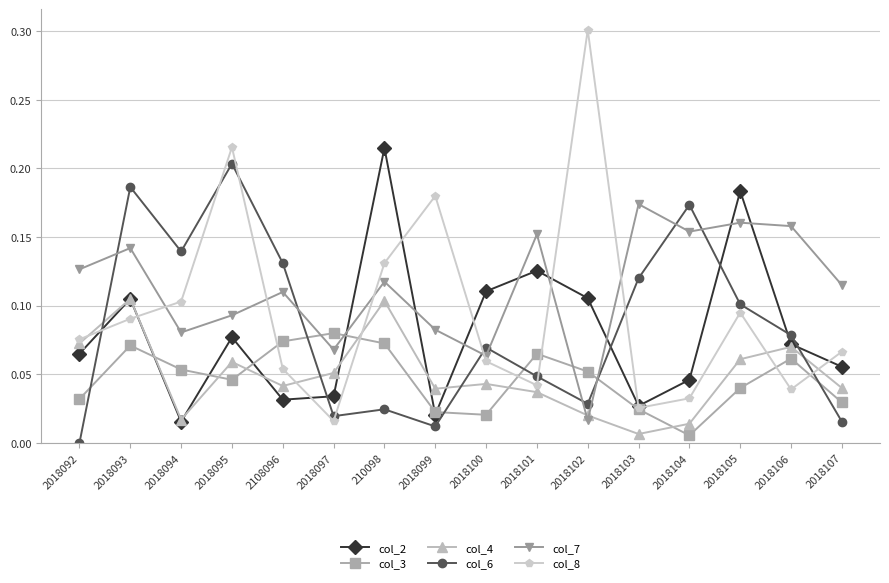

At which category does col_3 reach its first local peak?

2018093